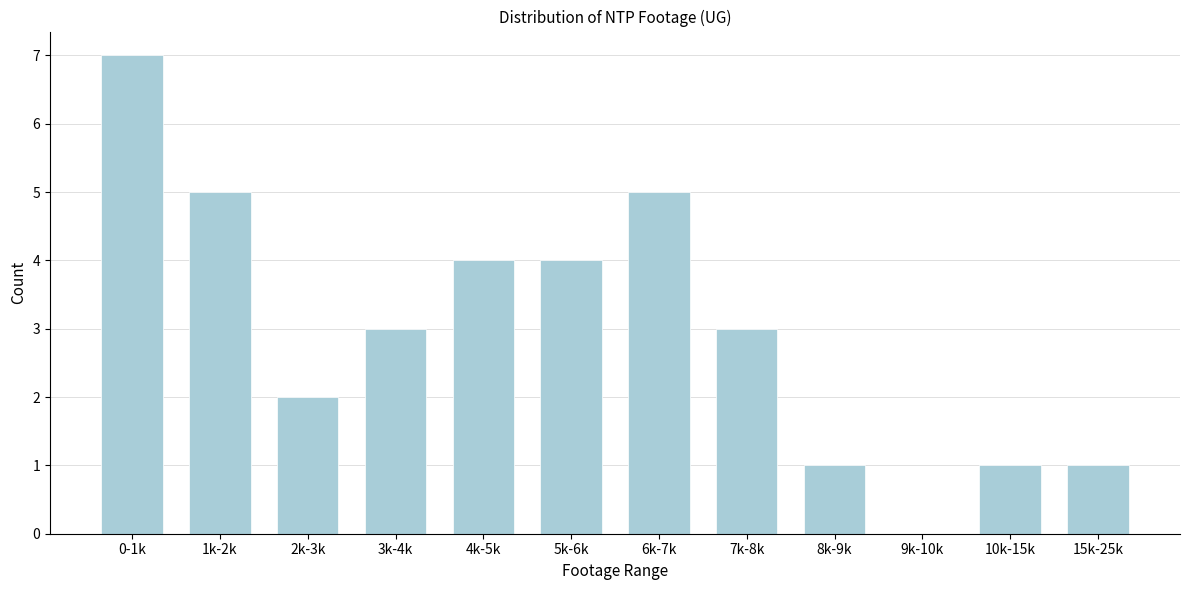

Reading left to right, what are all the values shown in this chart?

0-1k=7	1k-2k=5	2k-3k=2	3k-4k=3	4k-5k=4	5k-6k=4	6k-7k=5	7k-8k=3	8k-9k=1	9k-10k=0	10k-15k=1	15k-25k=1